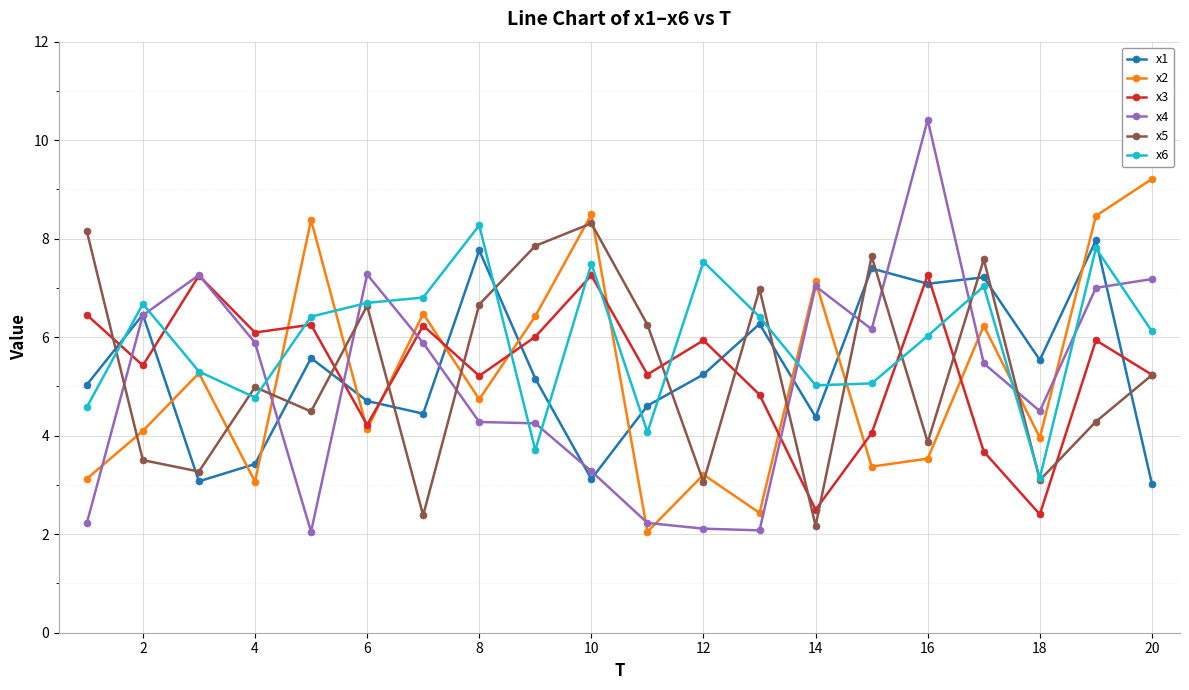

What is the value of the x5 point at the 8th from the left?

6.7